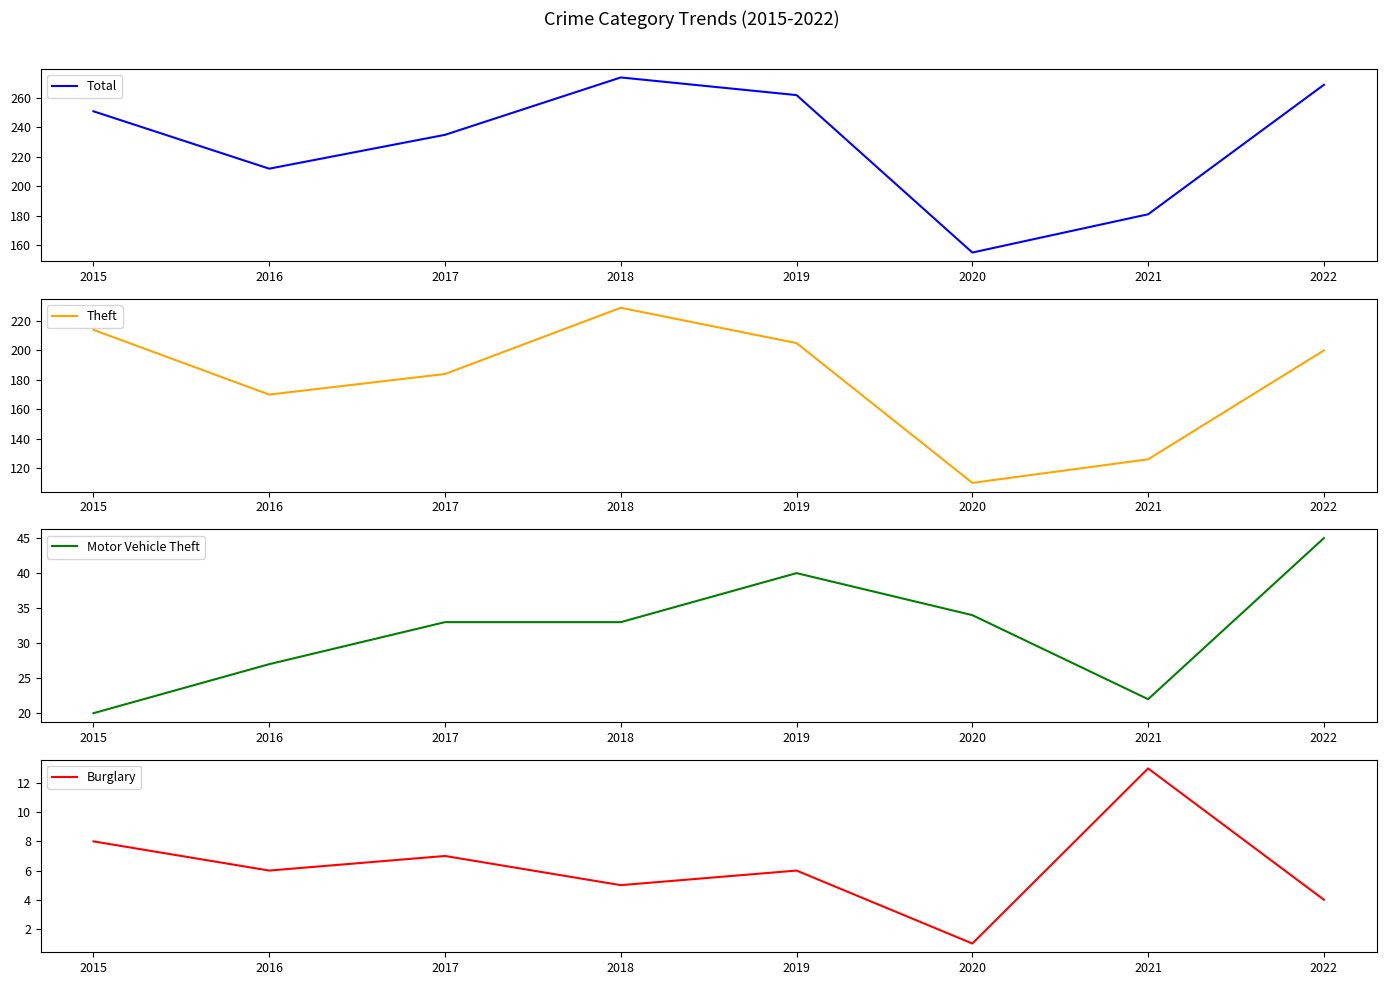

Which category has the highest value in the Burglary series?

2021